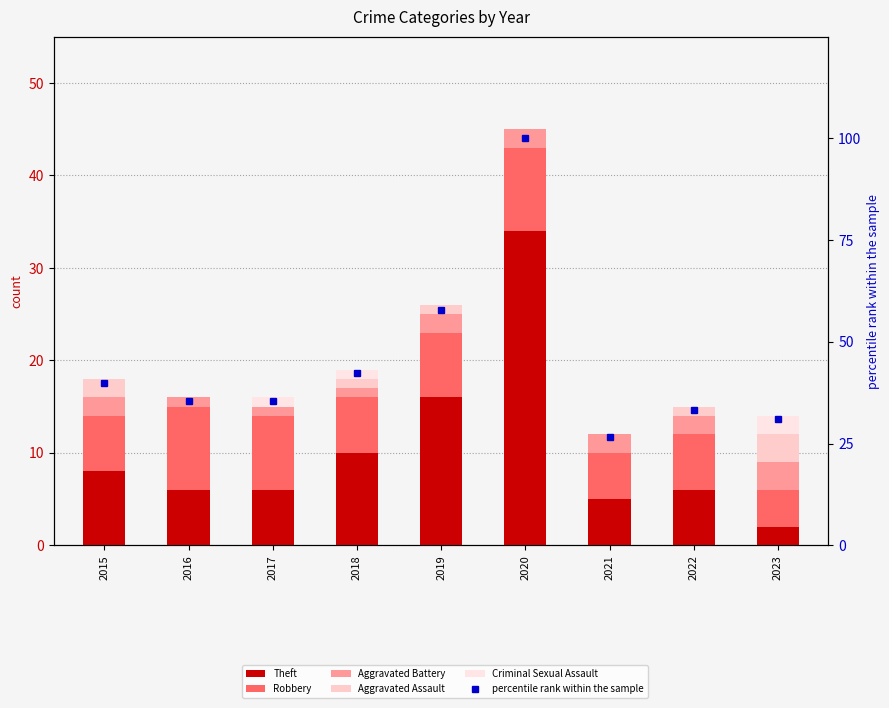

Which series has the largest range (max minus min)?

percentile rank within the sample